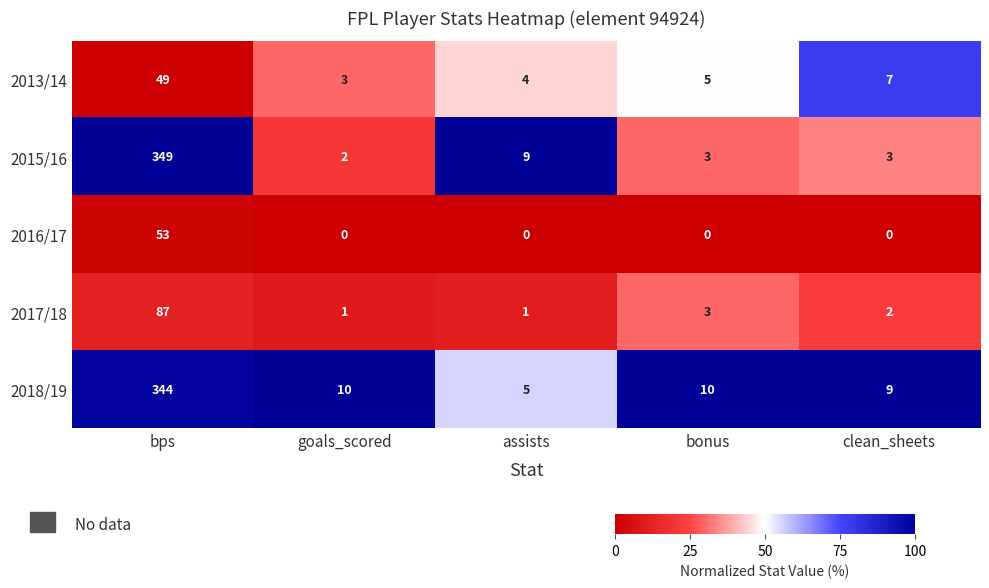

At which category does the chart reach its peak across all series?

bps